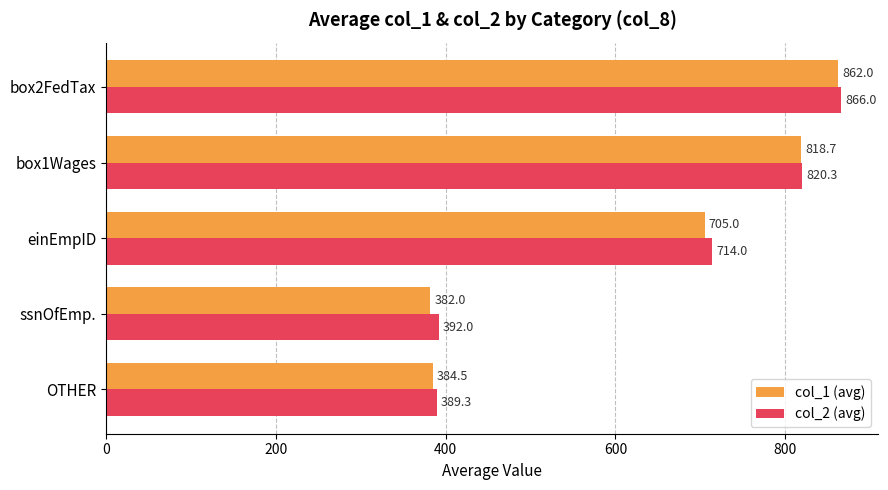

Rank the series at box2FedTax from lowest to highest value.

col_1 (avg), col_2 (avg)